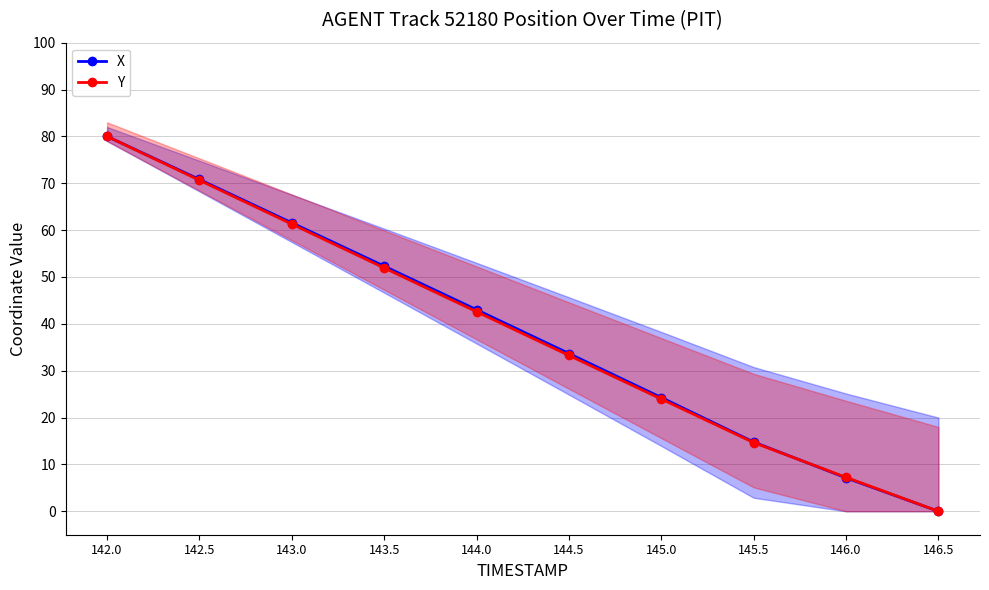

Is this an area chart (filled region under the line)?

No